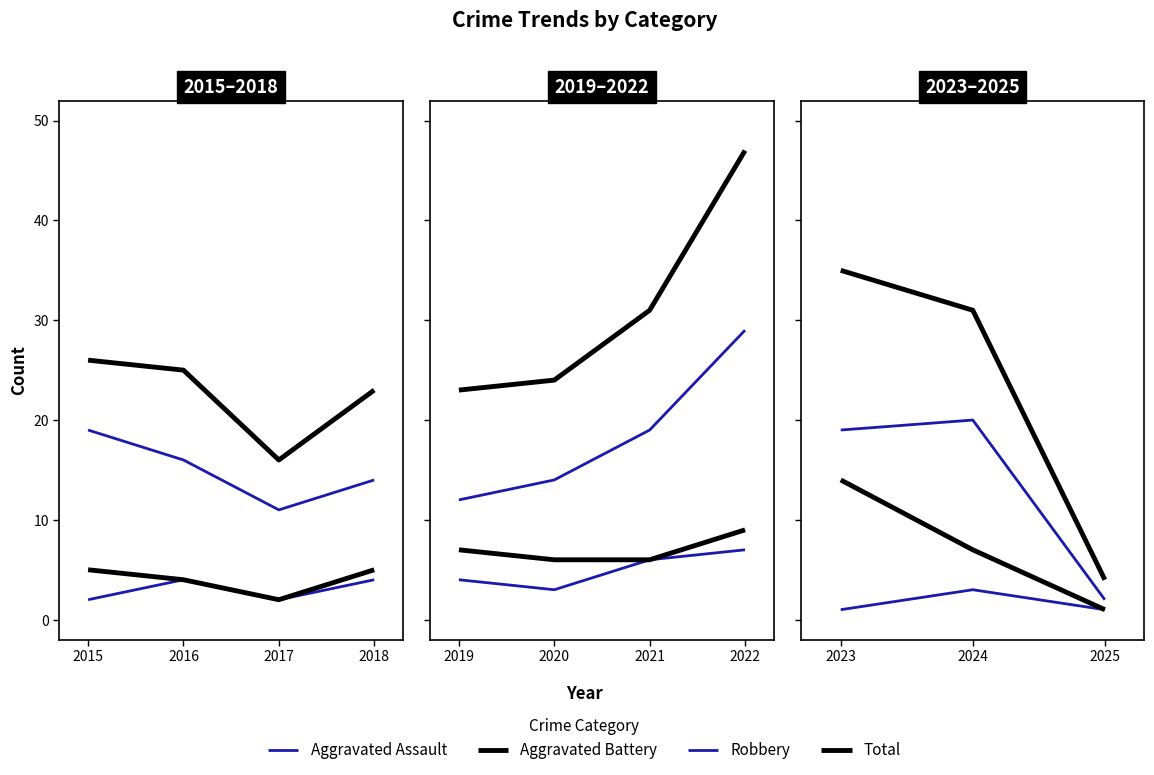

Is it true that Aggravated Assault equals 0 at 2023?

False